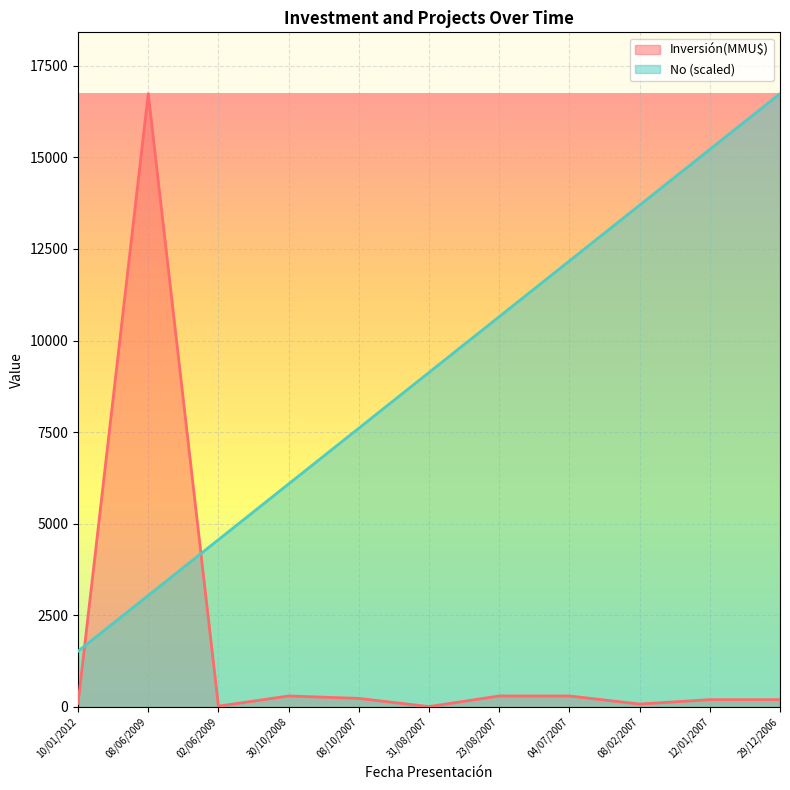

Where does the No series first go above 9128?

31/08/2007